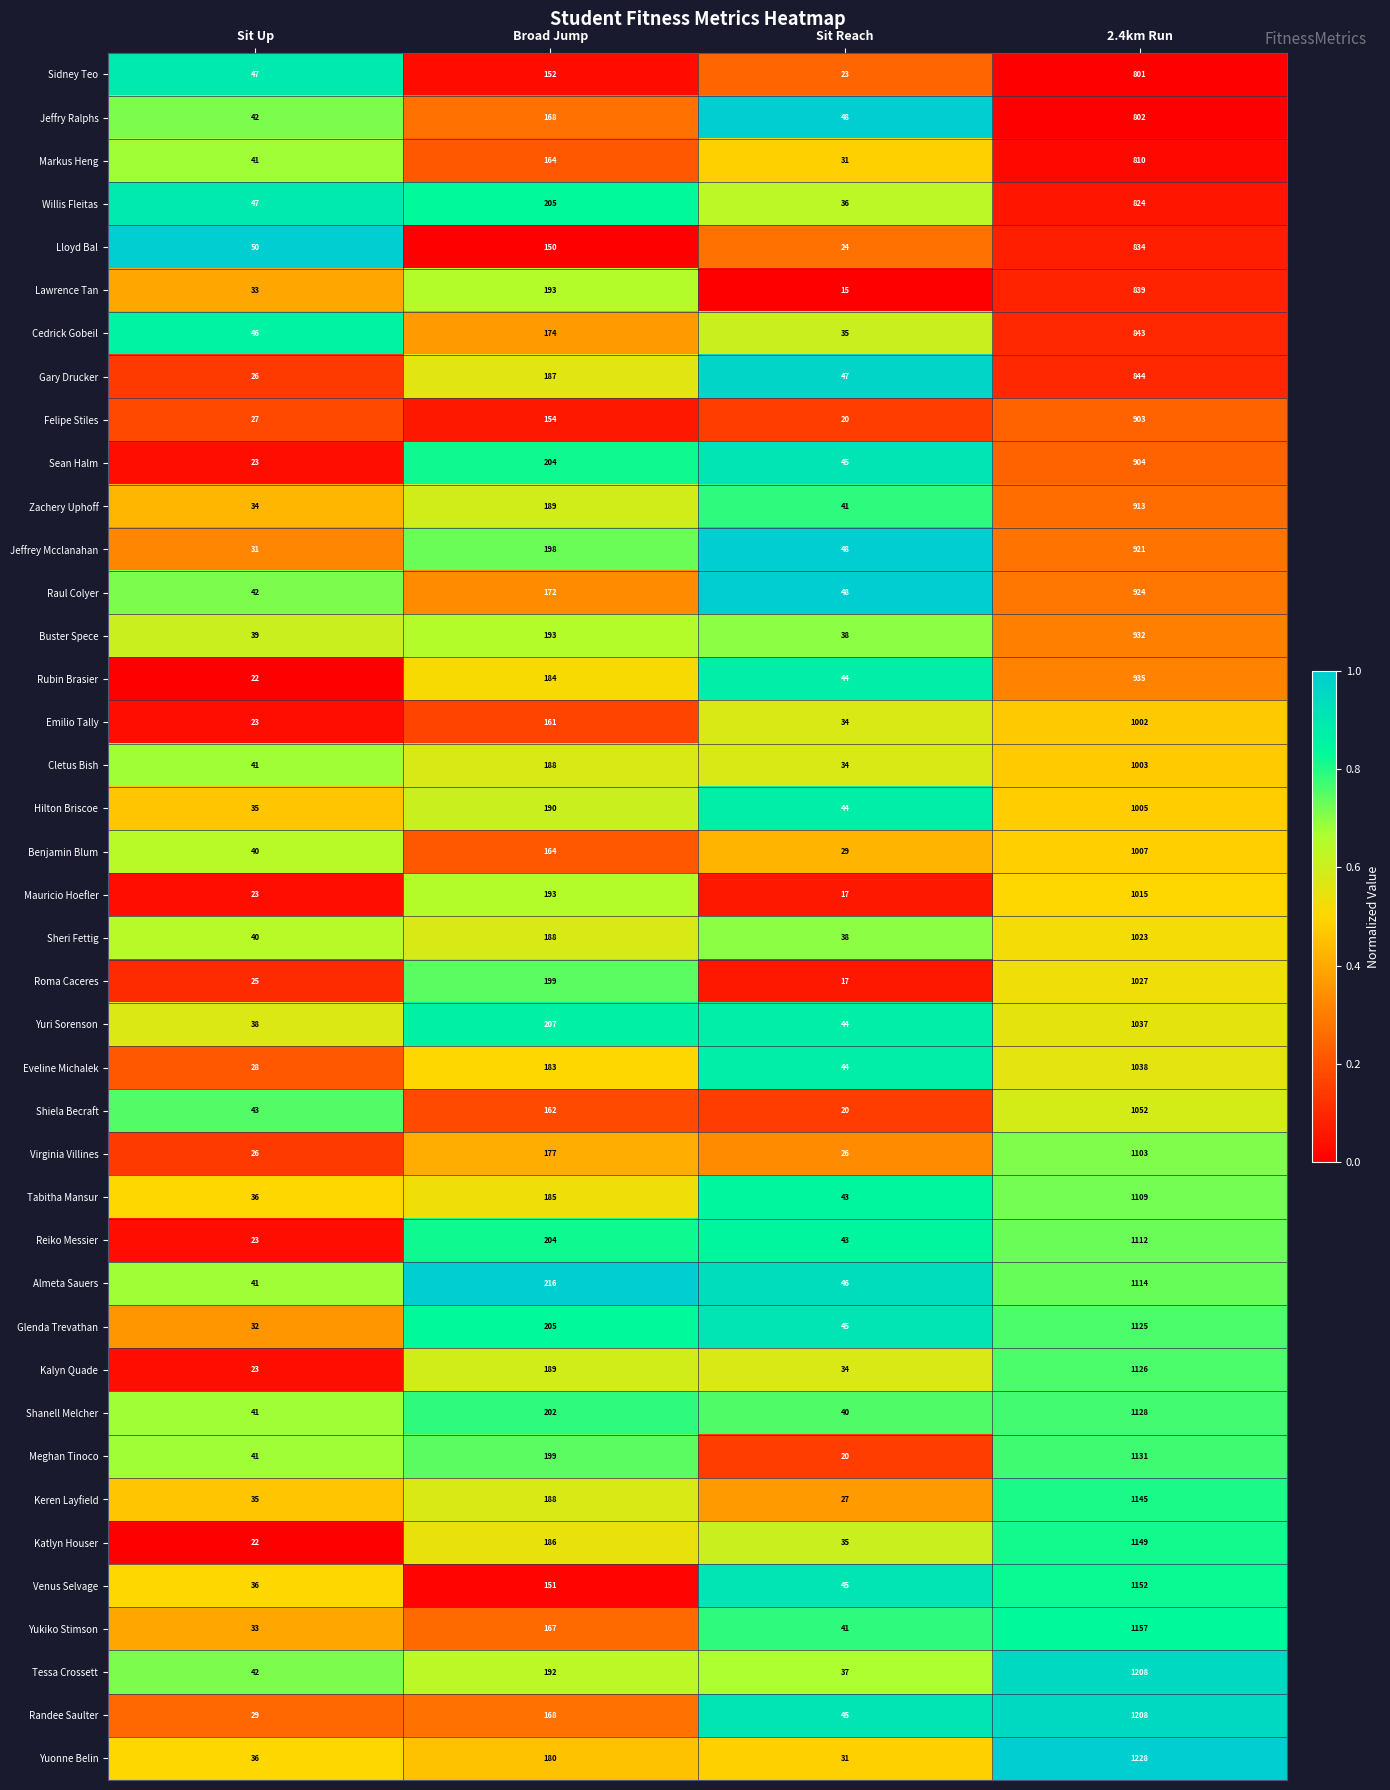

Read the Eveline Michalek value at 2.4km Run.

1038